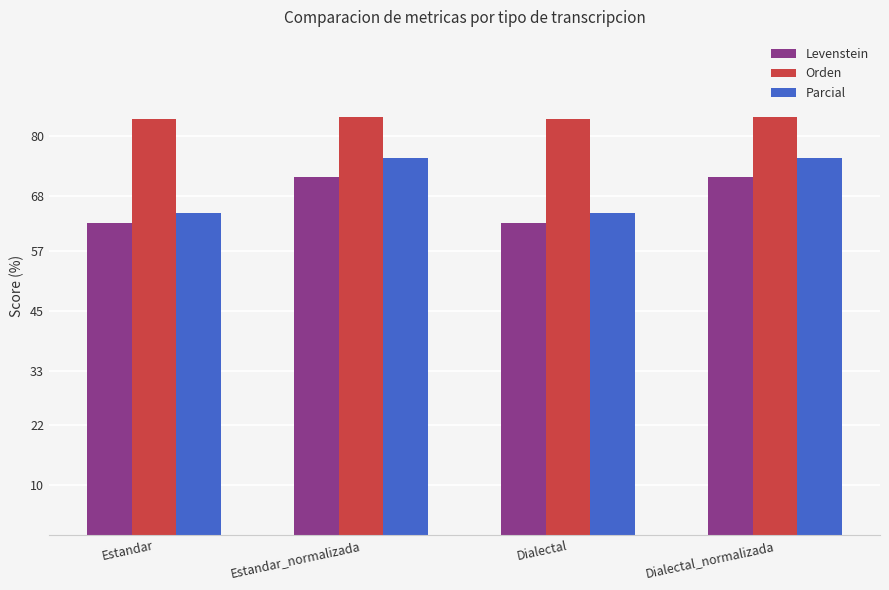

What is the minimum value shown in the chart?

62.6